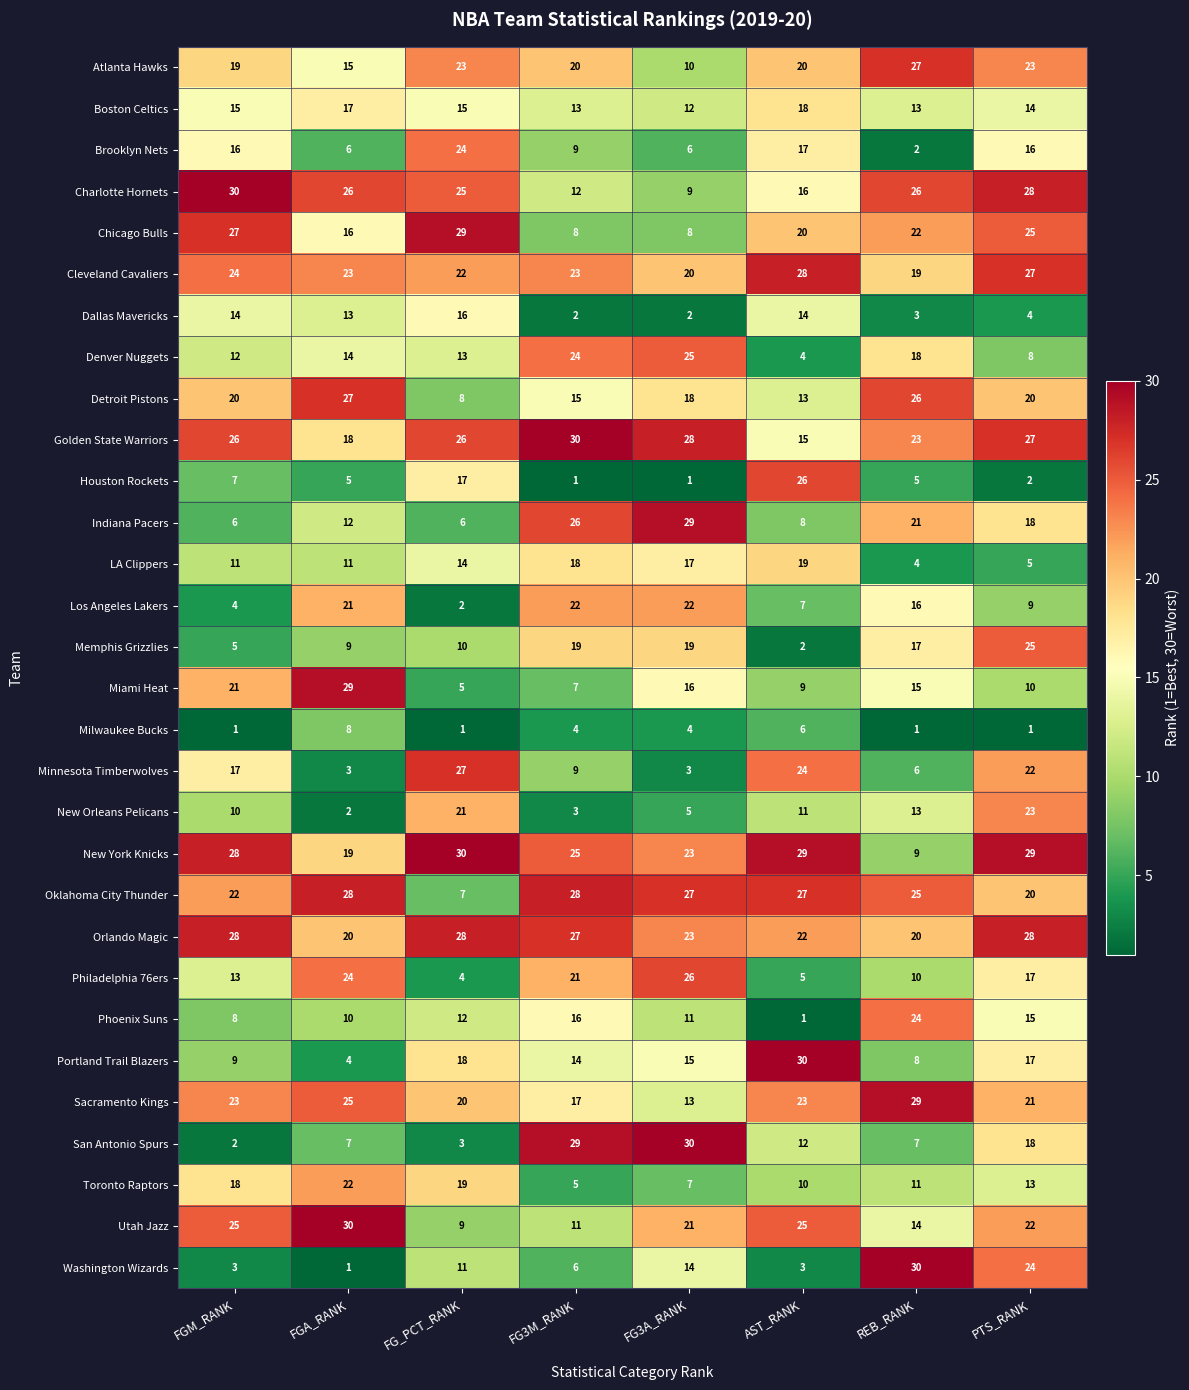

Read the Sacramento Kings value at FG3M_RANK.

17